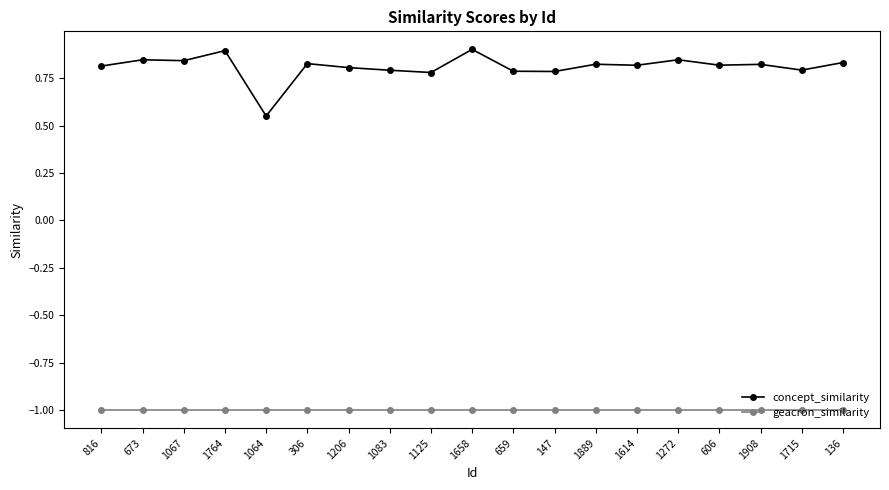

True or false: concept_similarity has more than 2 interior local peaks.

True